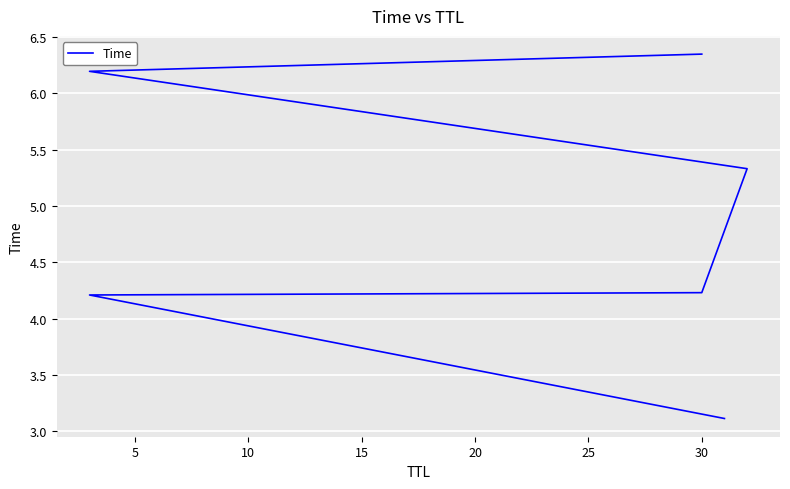

Reading left to right, transcribe all the data shown in this chart.

3.1	4.2	4.2	5.3	6.2	6.3